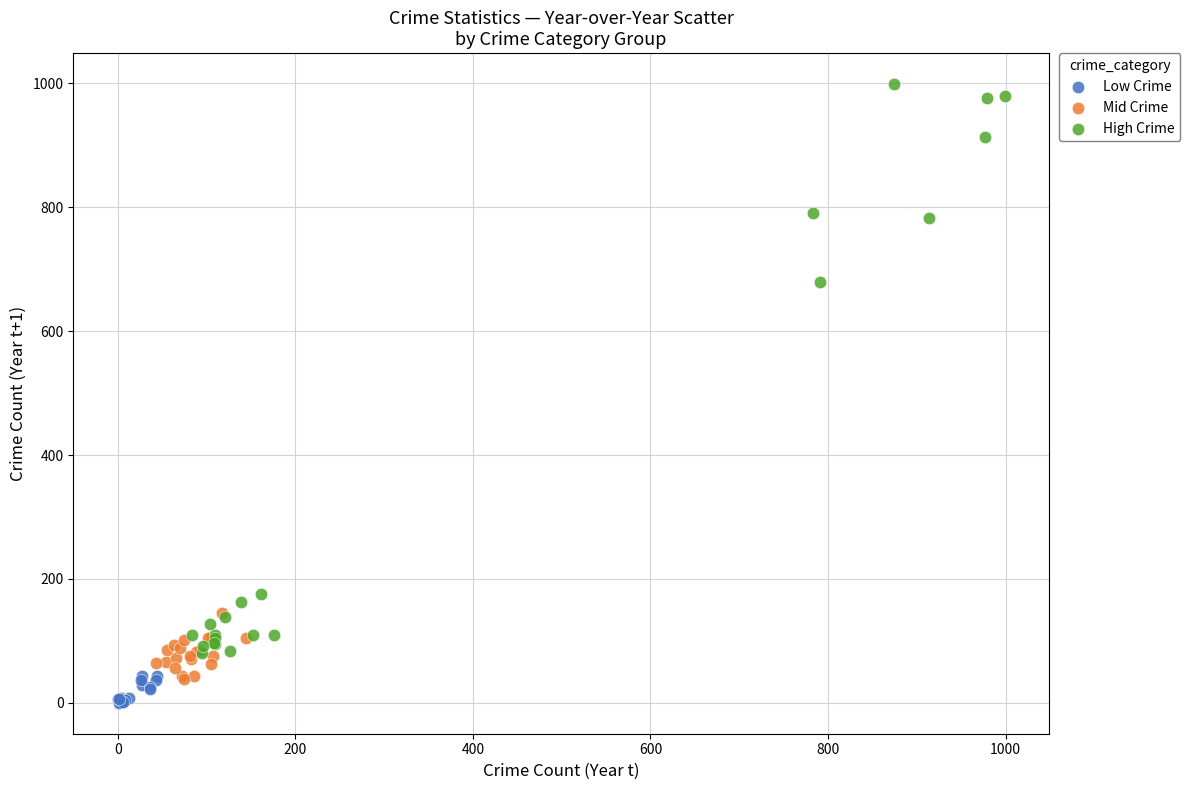

Which series contains the highest Y value?

High Crime